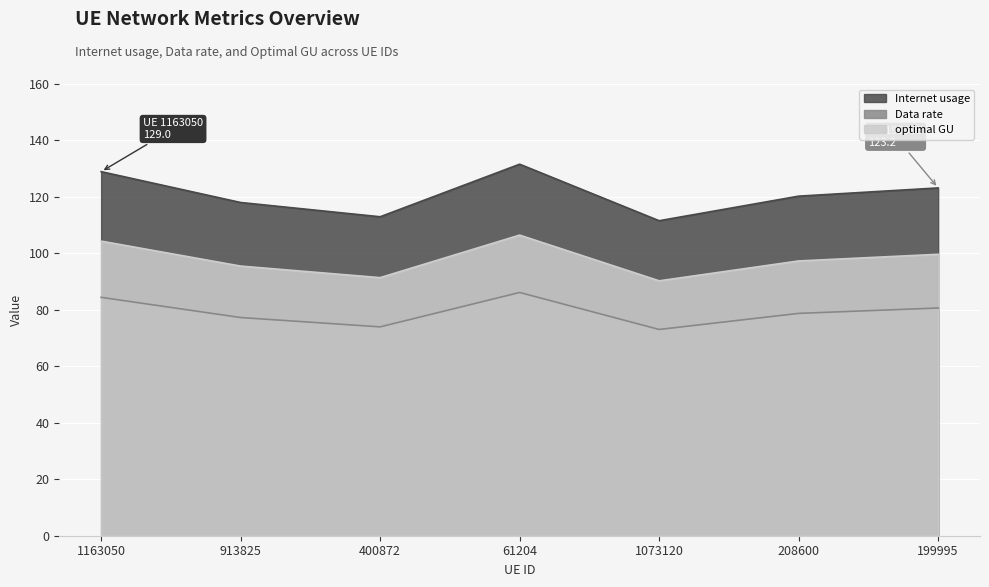

True or false: optimal GU and Data rate intersect in this chart.

False